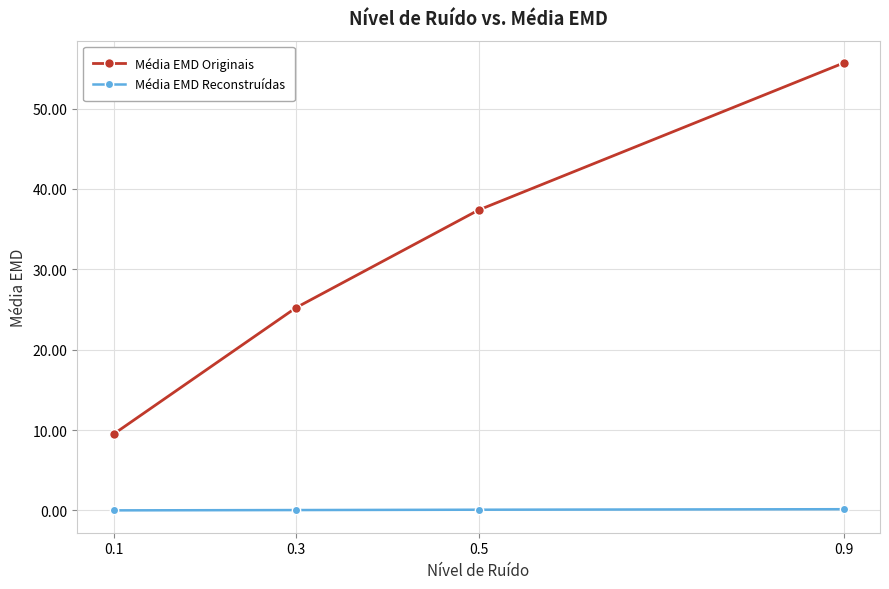

True or false: Média EMD Reconstruídas has more than 1 points higher than both neighbors.

False